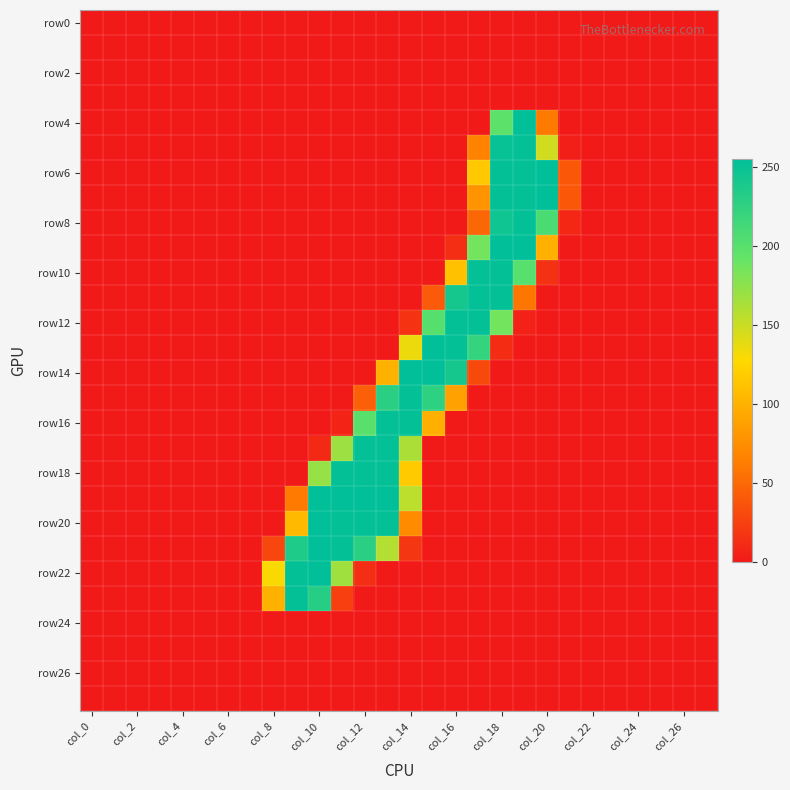

How many series are shown in this chart?

28